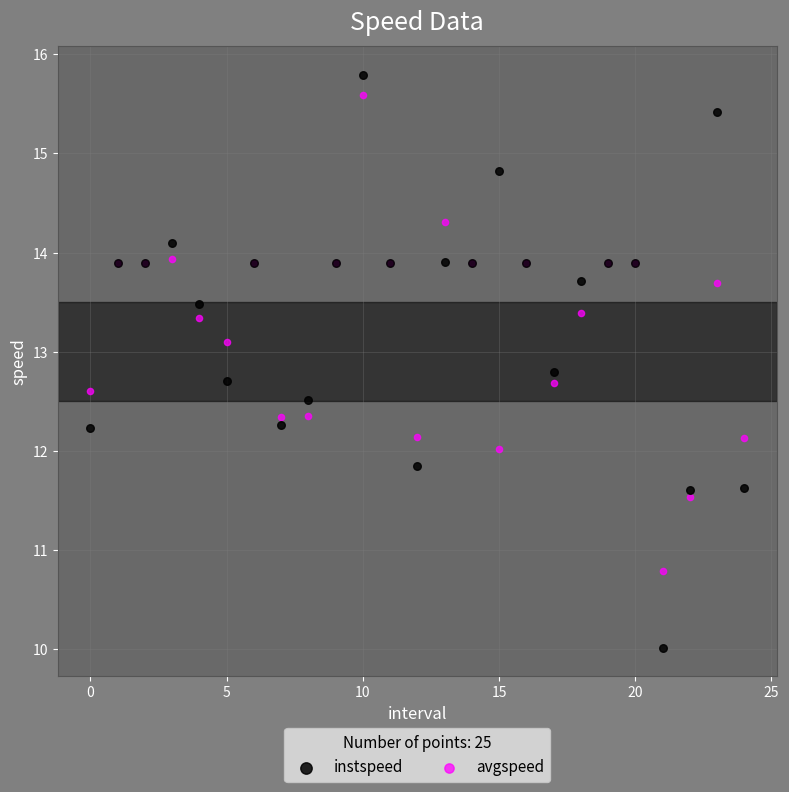

Which series contains the highest Y value?

instspeed